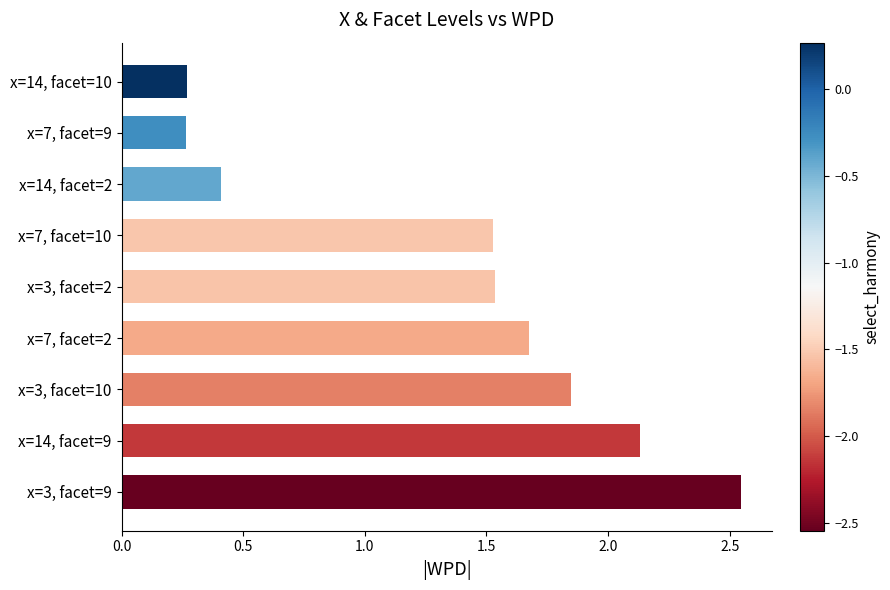

List the labels in order of value, largest first.

x=3, facet=9, x=14, facet=9, x=3, facet=10, x=7, facet=2, x=3, facet=2, x=7, facet=10, x=14, facet=2, x=14, facet=10, x=7, facet=9